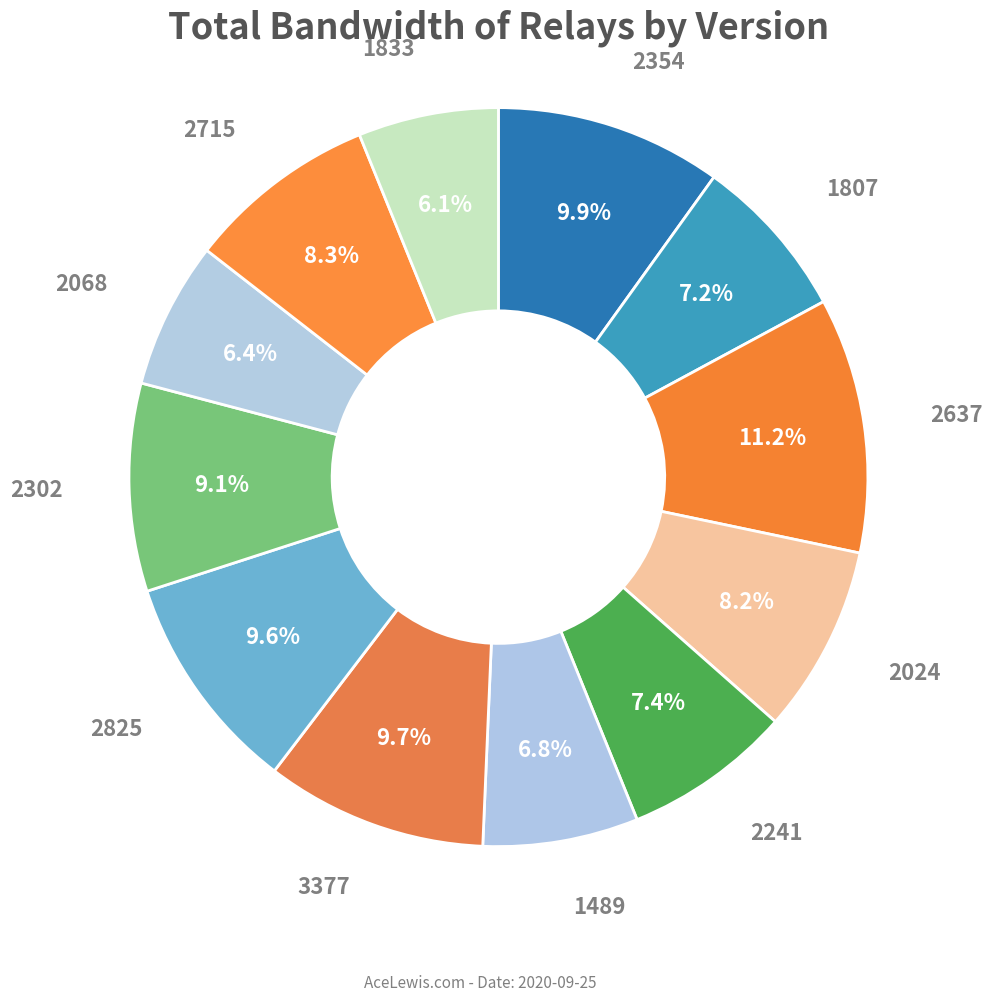

Which category has the biggest portion of the pie?

2637